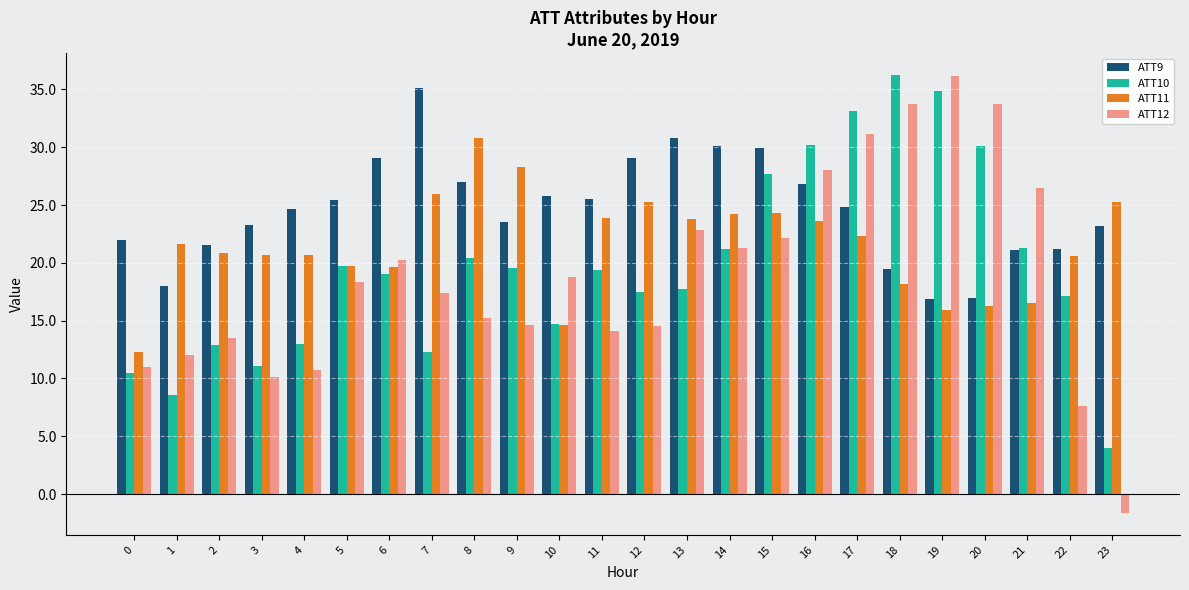

How many groups of bars are there?

24